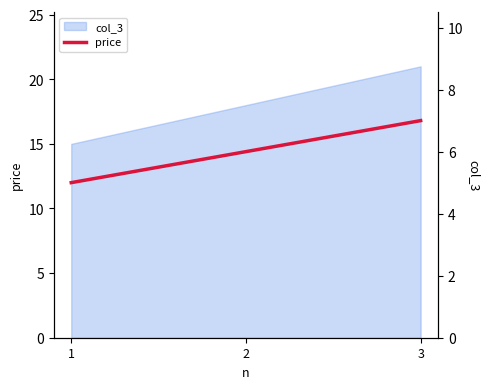

Count the values in the range 5 to 7.

3